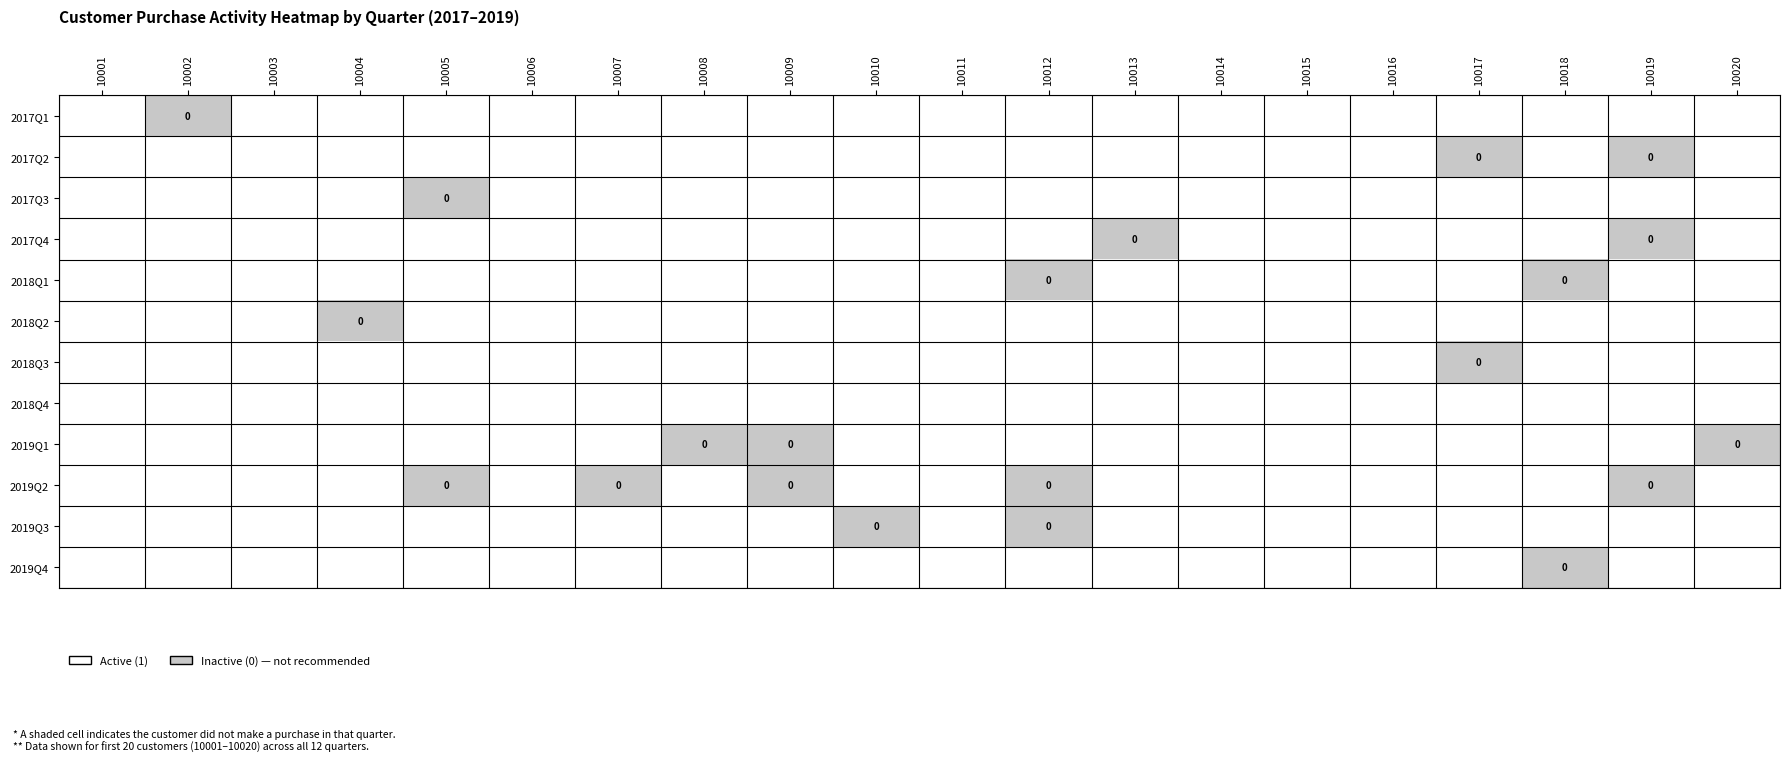

At which label does 2018Q4 reach its minimum?

10001